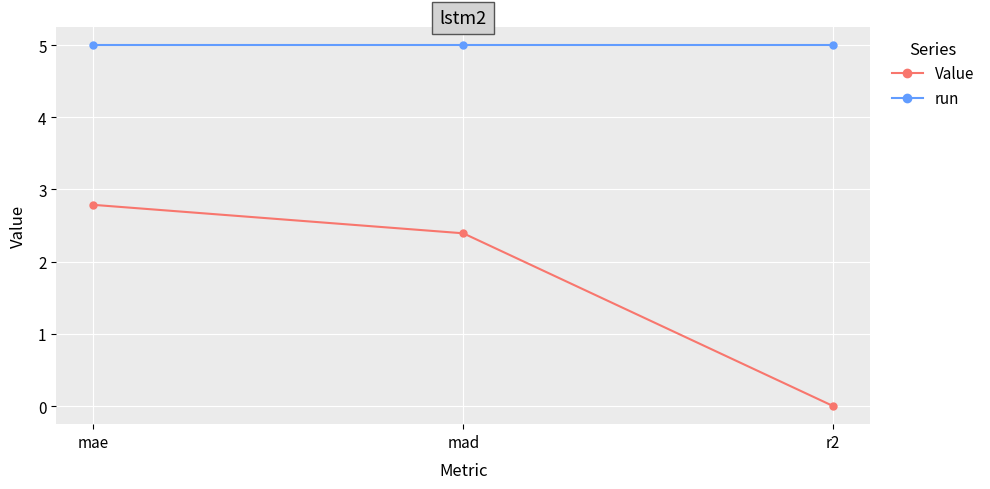

What is the difference between the maximum and second lowest values in the Value series?

0.4